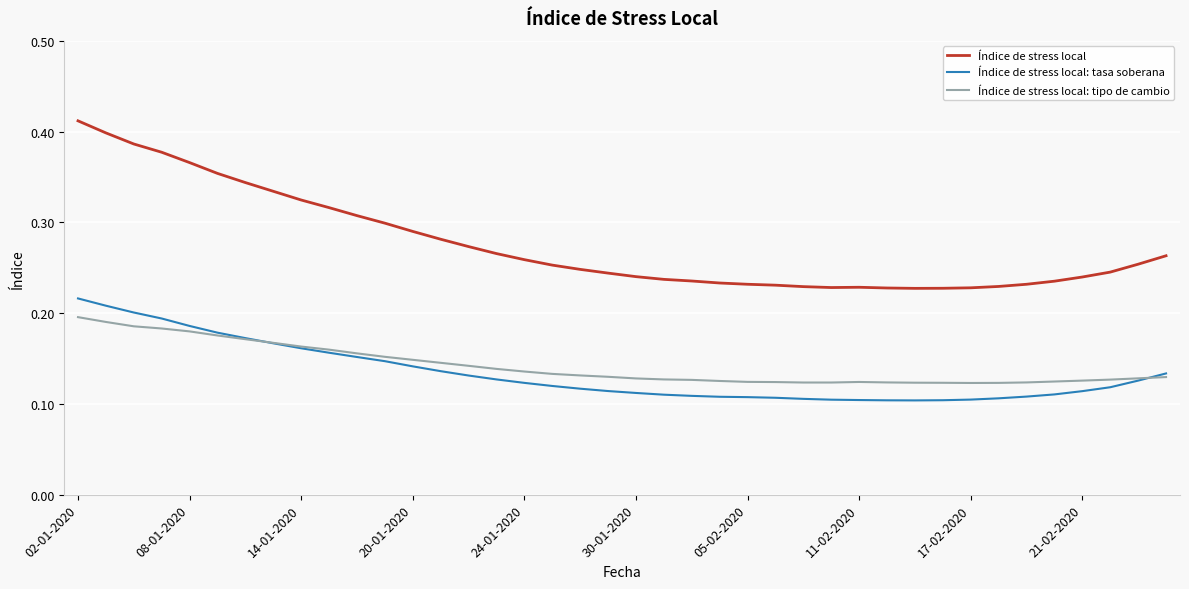

Rank the series by their maximum value, from highest to lowest.

Índice de stress local, Índice de stress local: tasa soberana, Índice de stress local: tipo de cambio